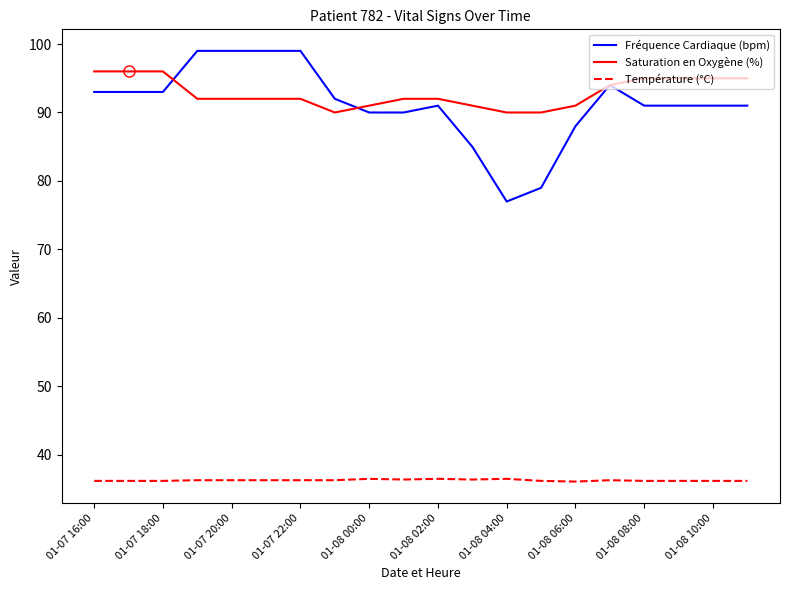

Which series has the largest range (max minus min)?

Fréquence Cardiaque (bpm)